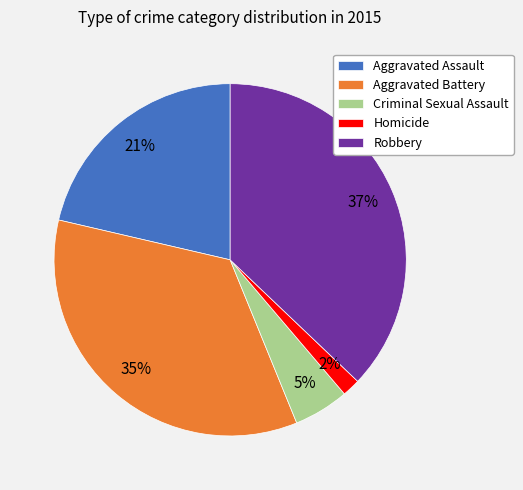

To the nearest percent, what is the difference between the largest and smallest slice percentages?

35%